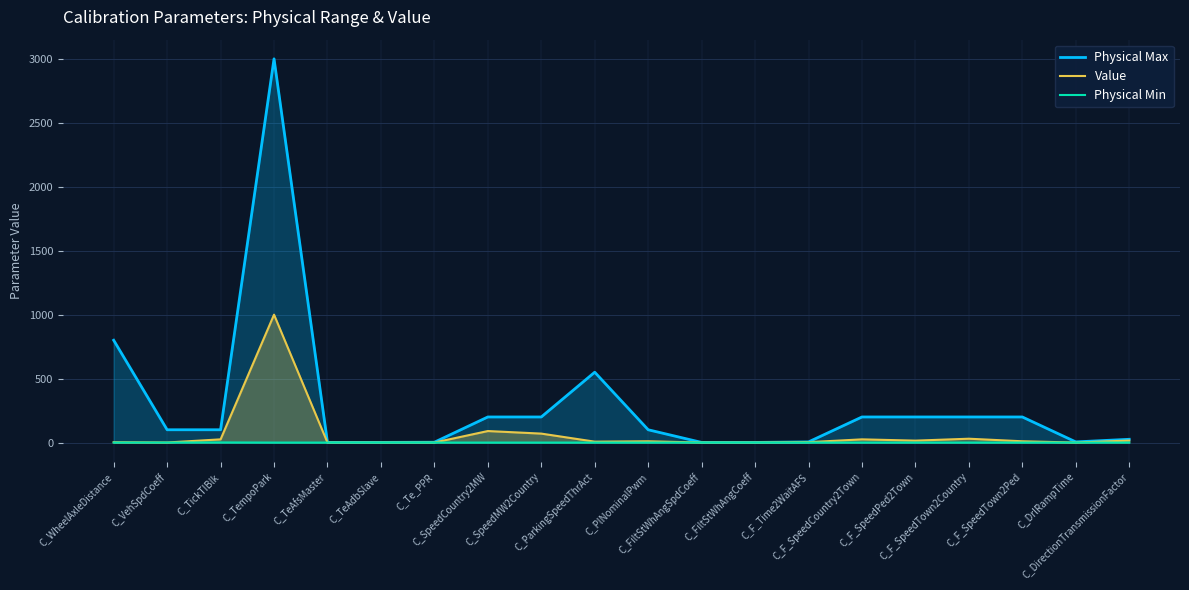

Reading right to left, list all the values displayed in this chart.

Physical Max: 25.5	5.1	200.0	200.0	200.0	200.0	5.0	1.0	1.0	100.0	550.0	200.0	200.0	2.5	1.3	1.3	3000.0	100.0	100.0	800.0
Value: 15.7	0.0	10.0	30.0	15.0	25.0	3.0	0.2	0.2	10.0	7.0	70.0	90.0	0.0	0.0	0.0	1000.0	25.0	0.4	2.6
Physical Min: 0.0	0.0	0.0	0.0	0.0	0.0	0.0	0.0	0.0	0.0	0.0	0.0	0.0	0.0	0.0	0.0	0.0	1.0	0.0	0.0